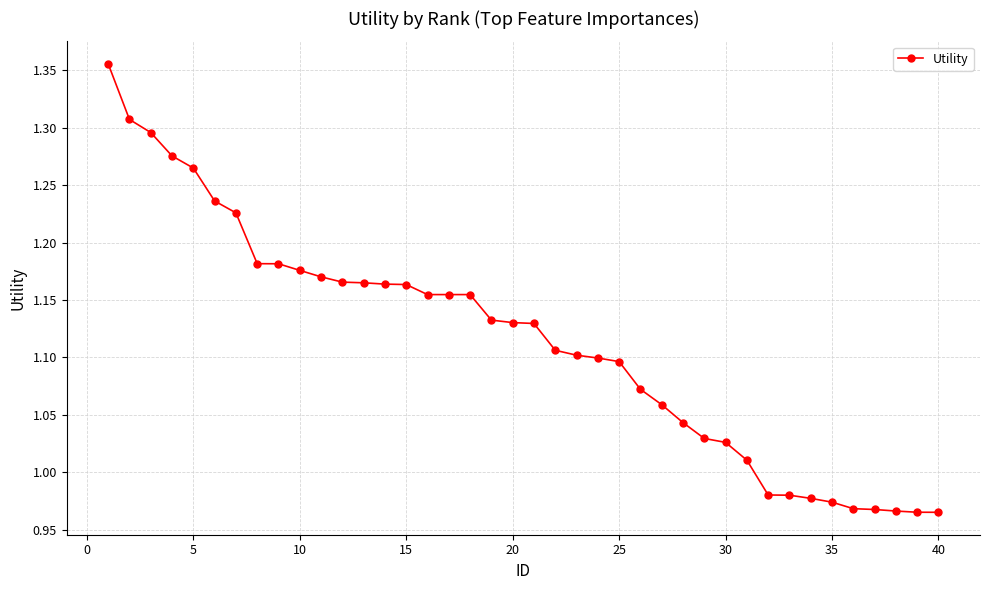

What is the difference between the maximum and minimum values?

0.4